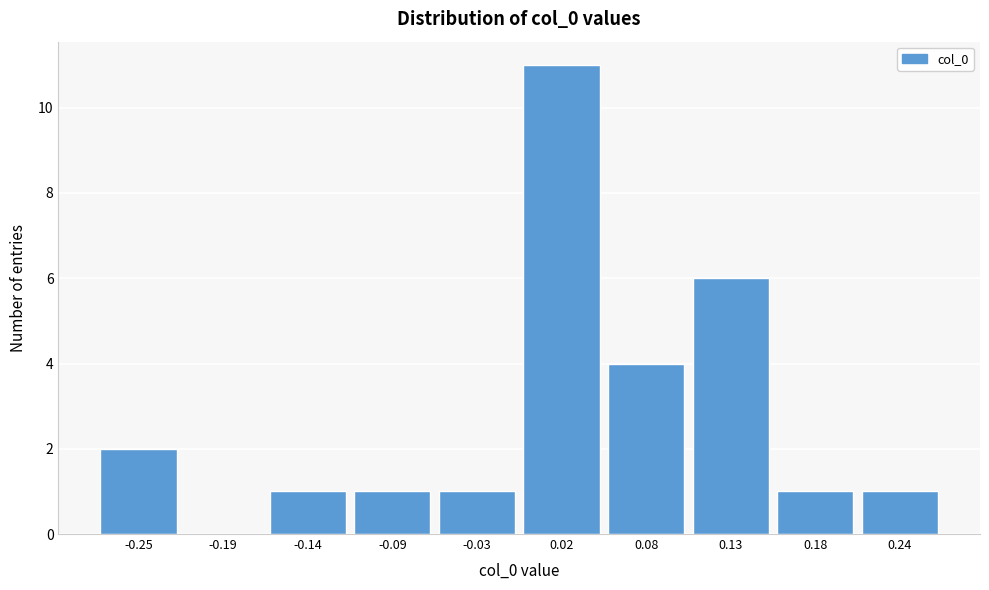

Reading left to right, transcribe all the data shown in this chart.

-0.25=2	-0.19=0	-0.14=1	-0.09=1	-0.03=1	0.02=11	0.08=4	0.13=6	0.18=1	0.24=1